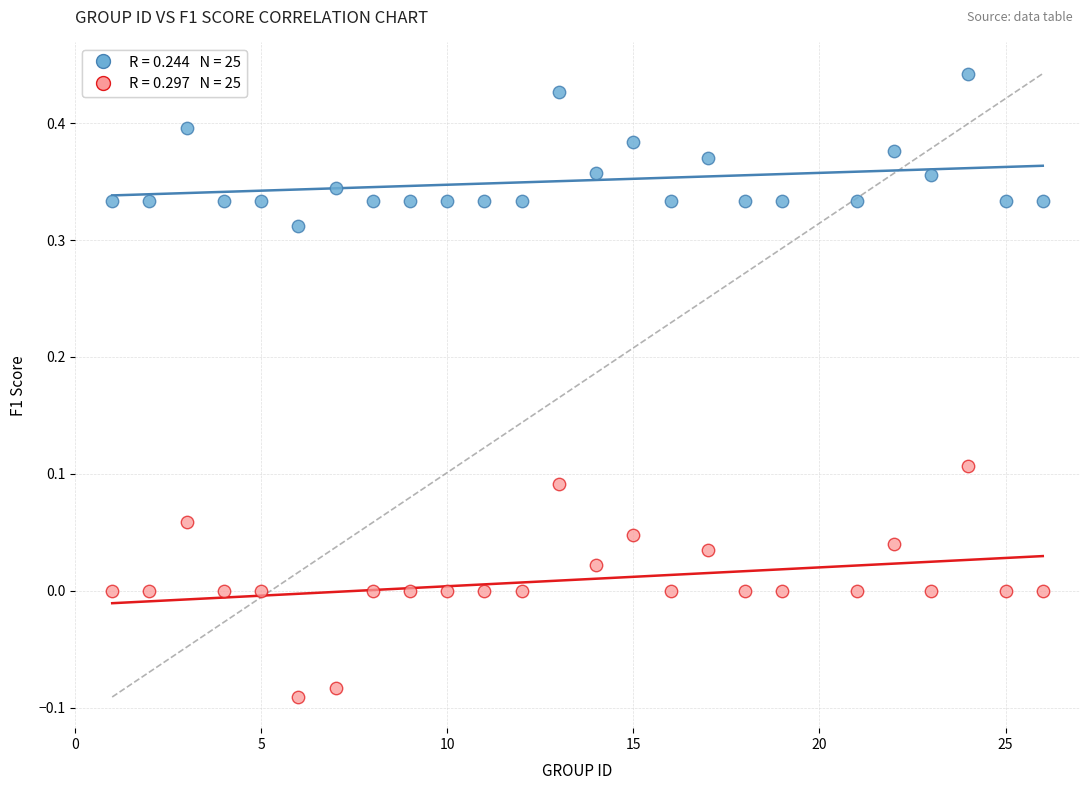

Across all data points, what is the range of Y values (max minus min)?

0.5